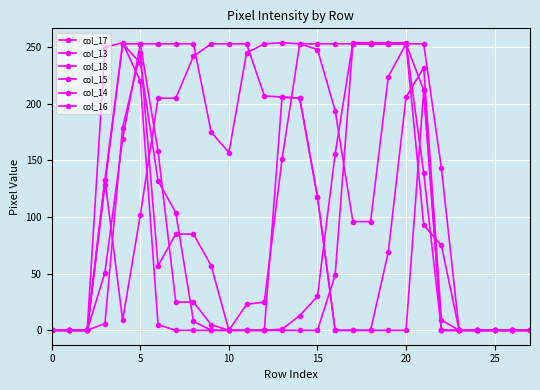

How many values in the col_18 series exceed 0?

13